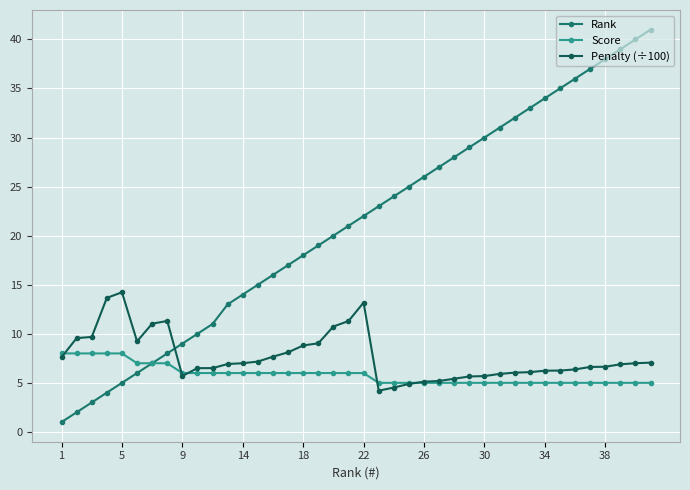

What is the value of the Score point at the 5th from the left?

8.0